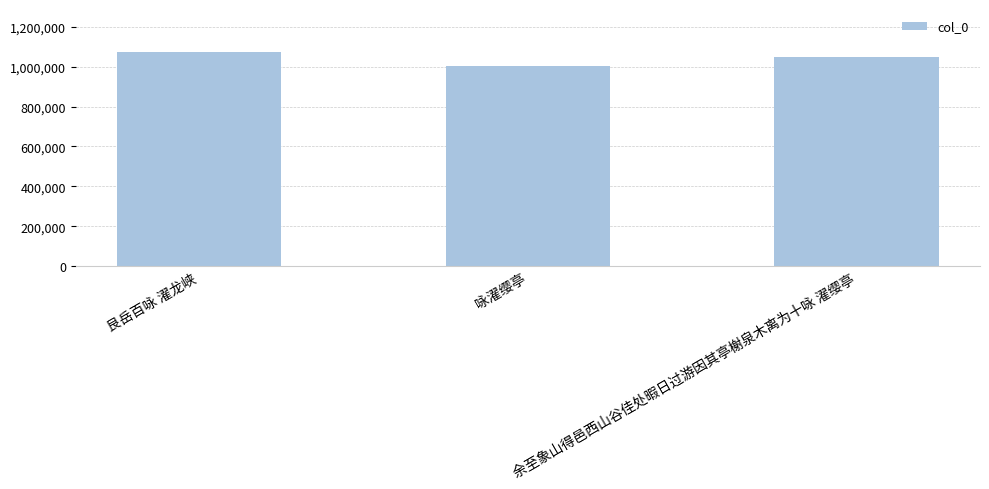

What position from the right is 咏濯缨亭?

2